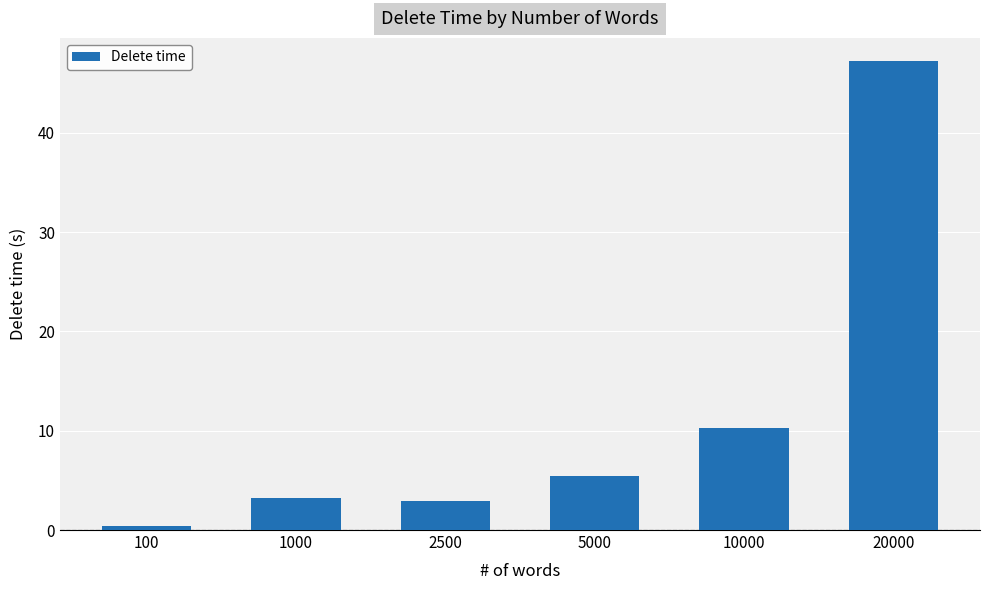

What is the sum of all values?

69.5